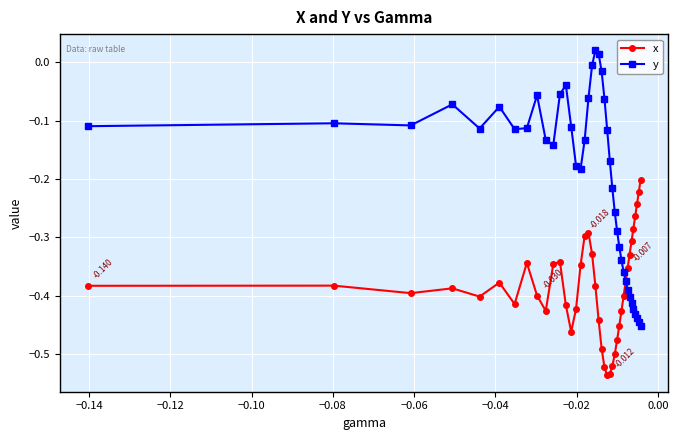

Count the number of categories in the chart.

40